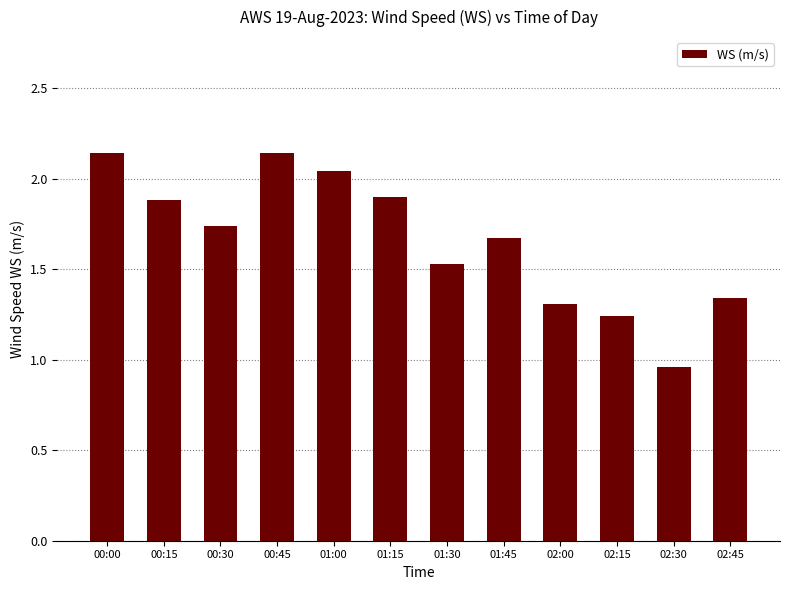

How many data points are less than 1?

1